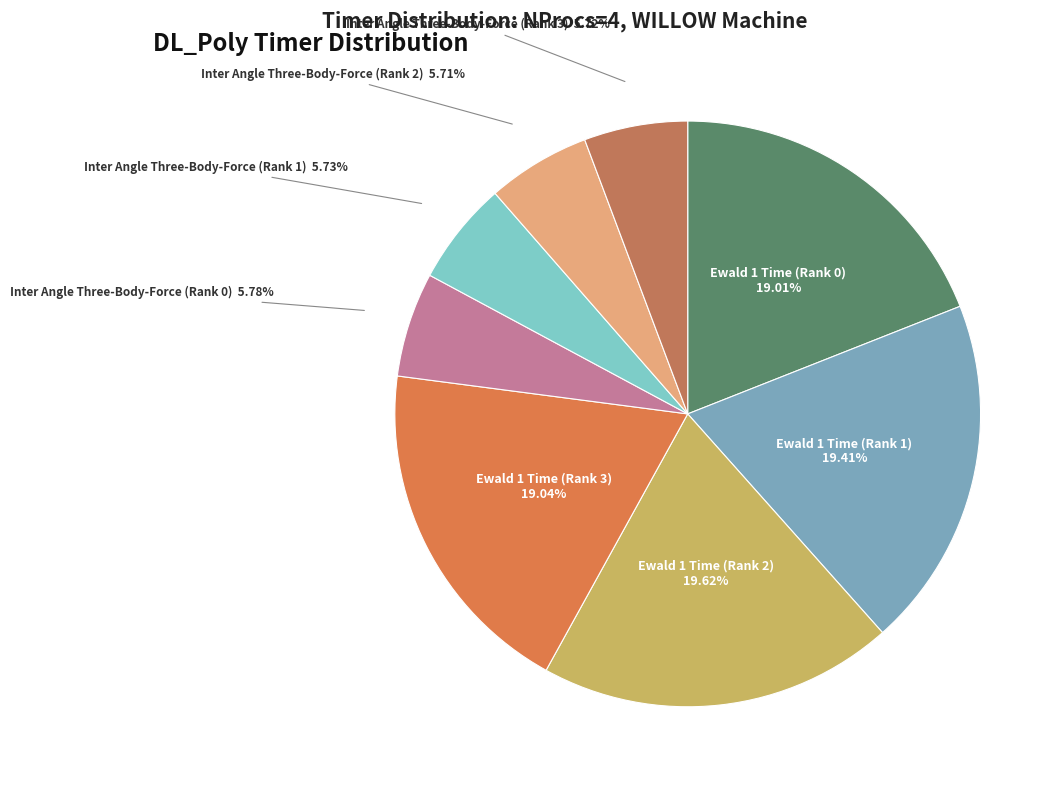

Count the number of slices in the pie.

8